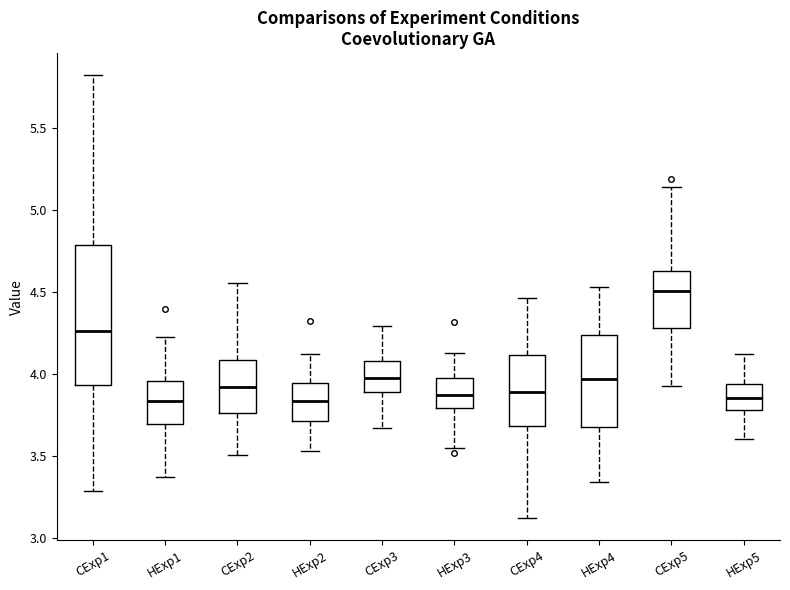

Where does the upper whisker of the box for HExp5 end on the y-axis? The values are not printed on the chart, so give them approximately, as read against the axis.

4.10